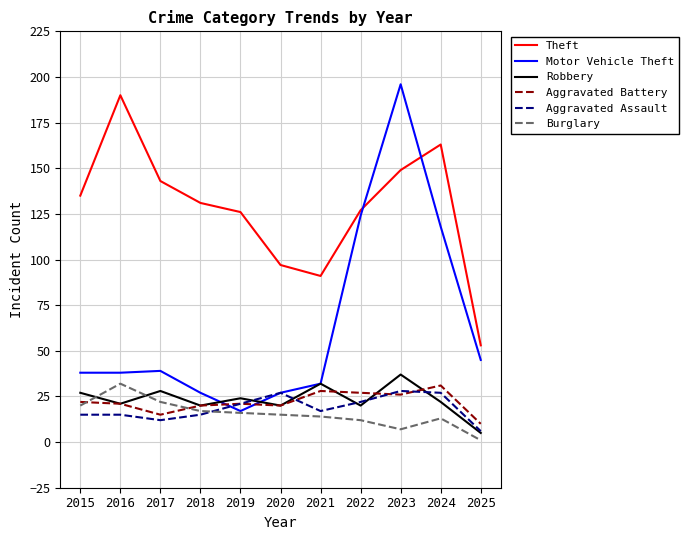

Reading left to right, transcribe all the data shown in this chart.

Theft: 2015=135	2016=190	2017=143	2018=131	2019=126	2020=97	2021=91	2022=127	2023=149	2024=163	2025=53
Motor Vehicle Theft: 2015=38	2016=38	2017=39	2018=27	2019=17	2020=27	2021=32	2022=124	2023=196	2024=118	2025=45
Robbery: 2015=27	2016=21	2017=28	2018=20	2019=24	2020=20	2021=32	2022=20	2023=37	2024=22	2025=5
Aggravated Battery: 2015=22	2016=21	2017=15	2018=20	2019=21	2020=20	2021=28	2022=27	2023=26	2024=31	2025=10
Aggravated Assault: 2015=15	2016=15	2017=12	2018=15	2019=21	2020=27	2021=17	2022=22	2023=28	2024=27	2025=6
Burglary: 2015=20	2016=32	2017=22	2018=17	2019=16	2020=15	2021=14	2022=12	2023=7	2024=13	2025=1